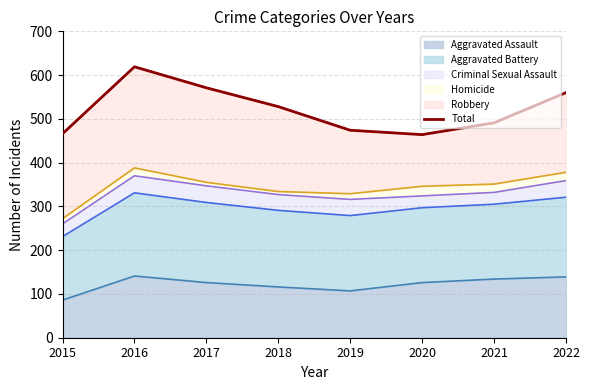

Which label corresponds to the smallest value in the chart?

2020